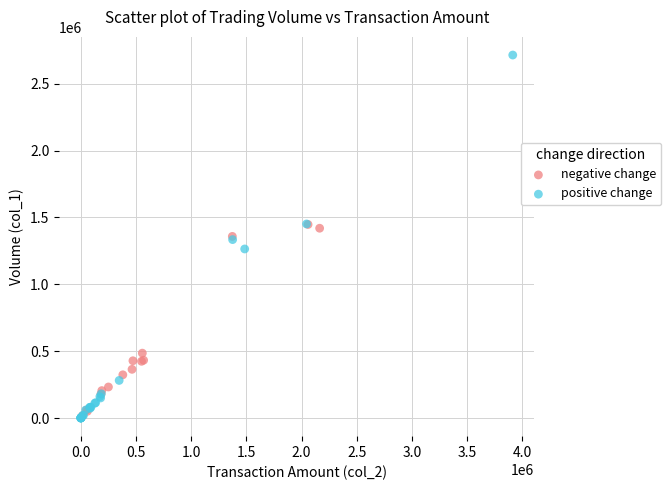

Which series reaches the maximum Y coordinate?

positive change